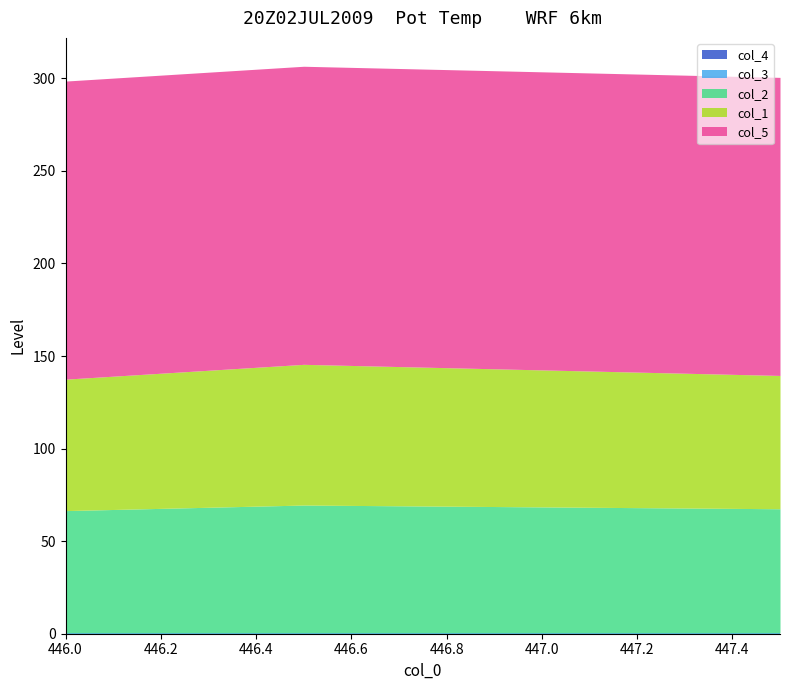

Is it true that col_4 equals 0.0 at 447.0?

True